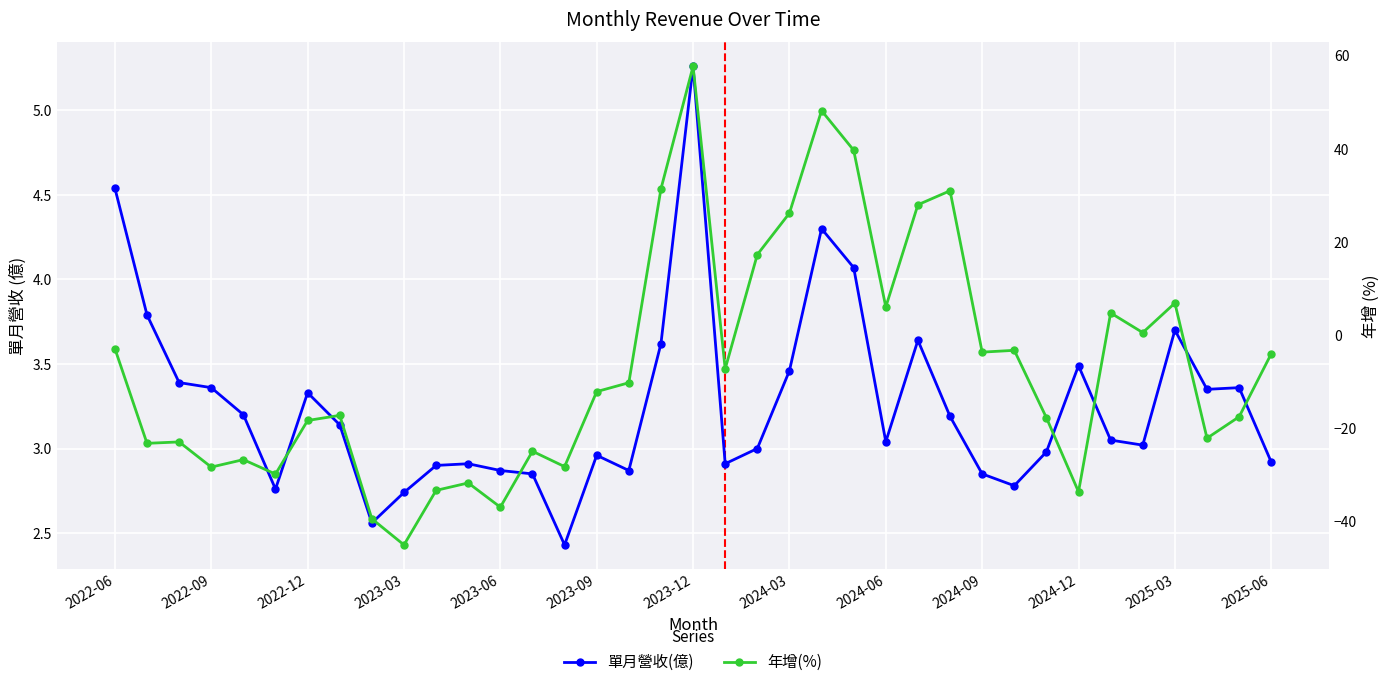

What is the difference between the second highest and minimum values in the 單月營收(億) series?

2.1